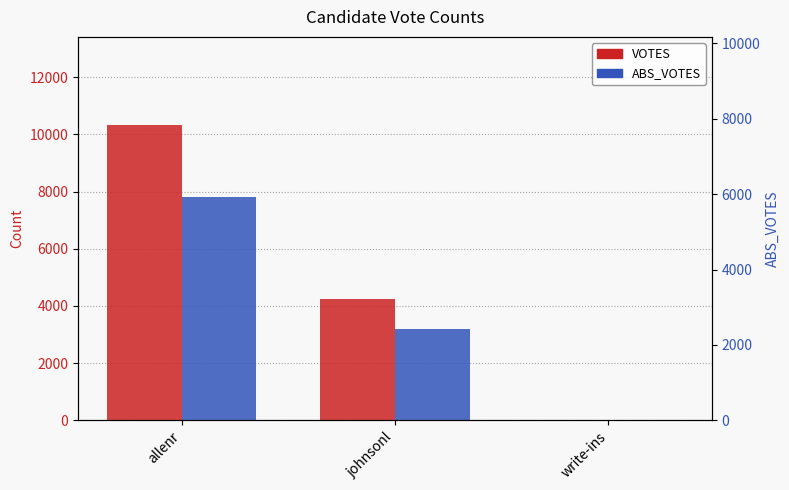

What is the sum of all VOTES values?

14558